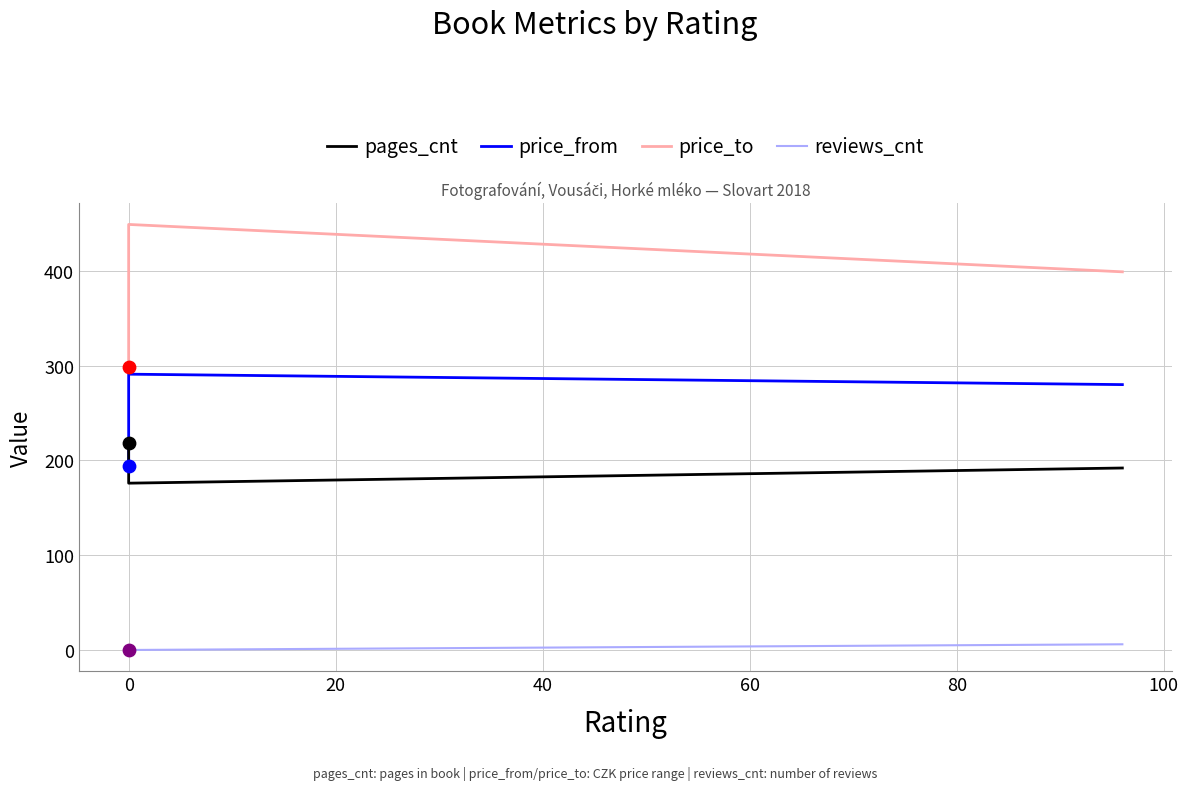

At how many categories does at least one series exceed 91?

3